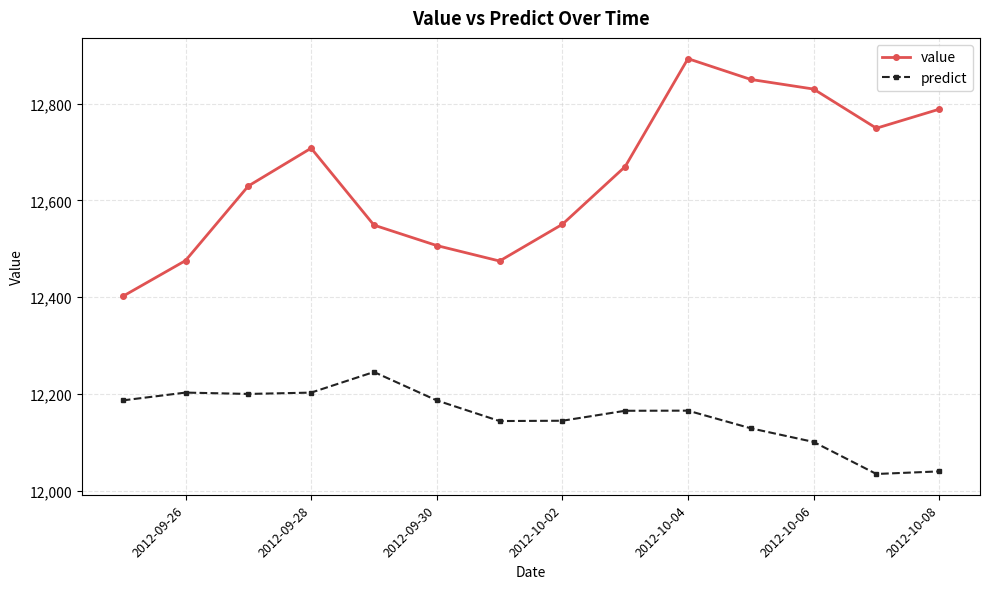

List the series in order of their overall mean, lowest first.

predict, value